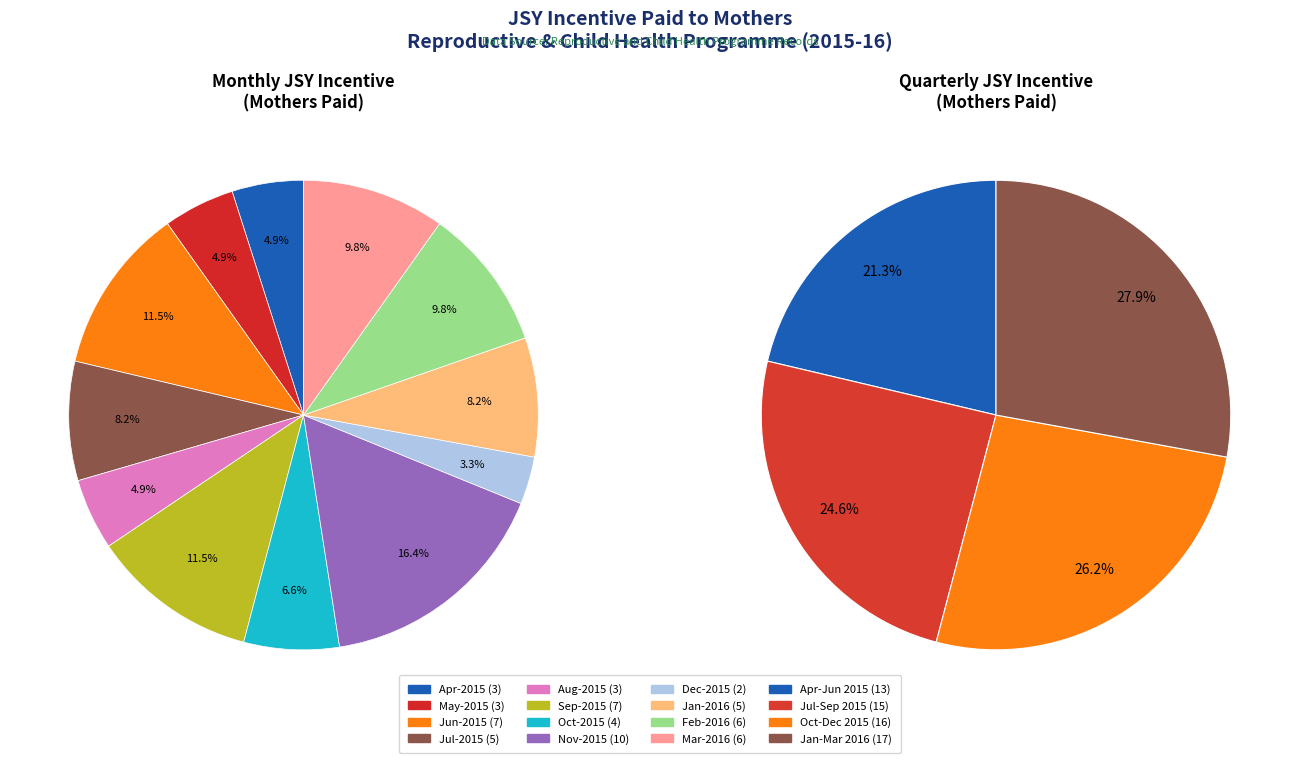

Rank the categories by value from highest to lowest.

Nov-2015, Jun-2015, Sep-2015, Feb-2016, Mar-2016, Jul-2015, Jan-2016, Oct-2015, Apr-2015, May-2015, Aug-2015, Dec-2015